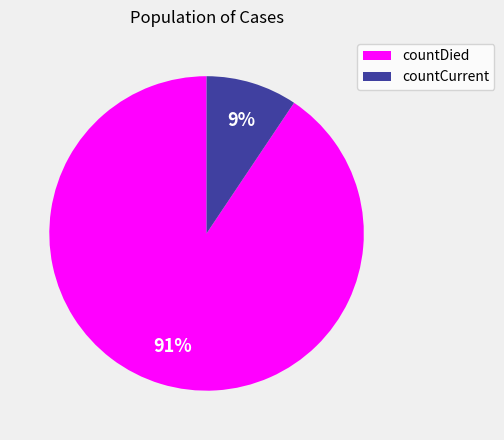

Rank the categories by value from lowest to highest.

countCurrent, countDied